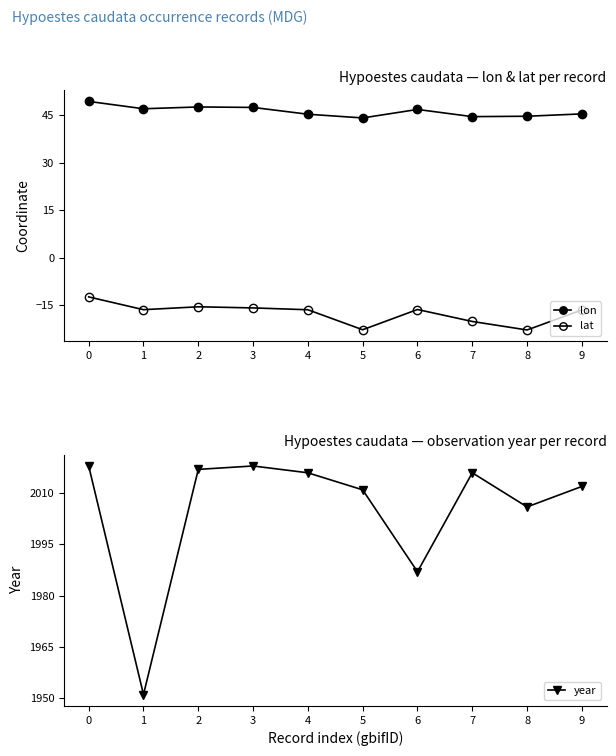

List the labels in order of lon value, smallest first.

5, 7, 8, 4, 9, 6, 1, 3, 2, 0